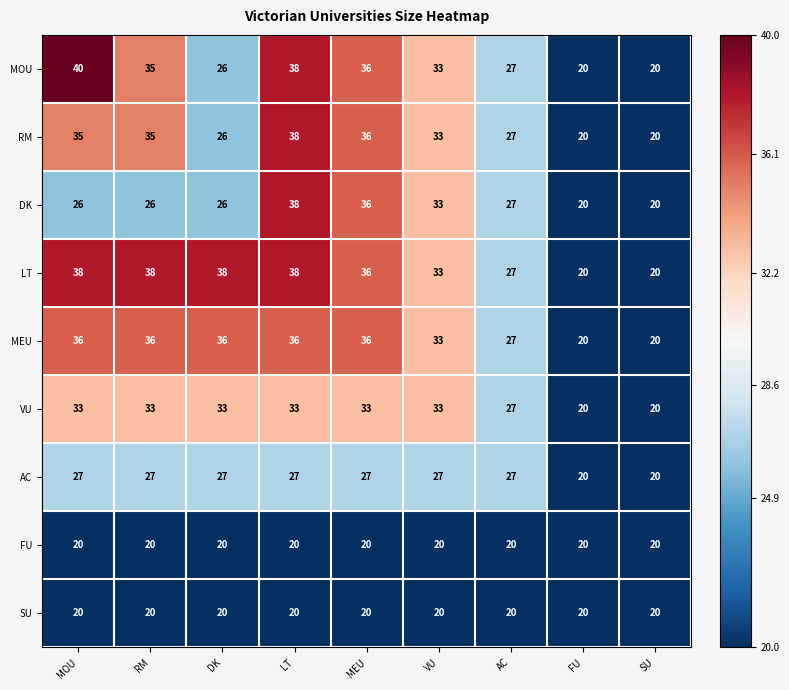

What is the difference between the highest and lowest values at RM?

18